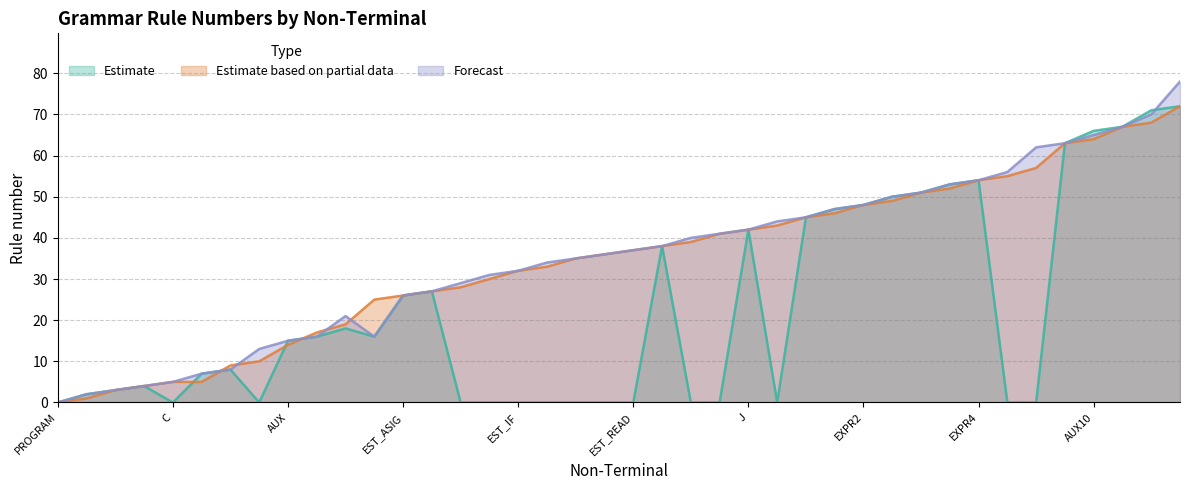

What is the greatest value displayed?

78